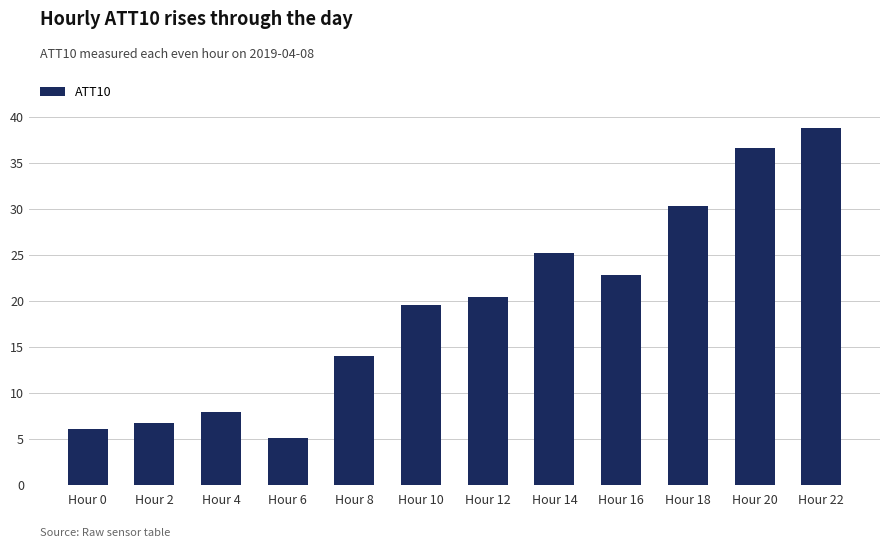

What is the difference between the second highest and minimum values?

31.5